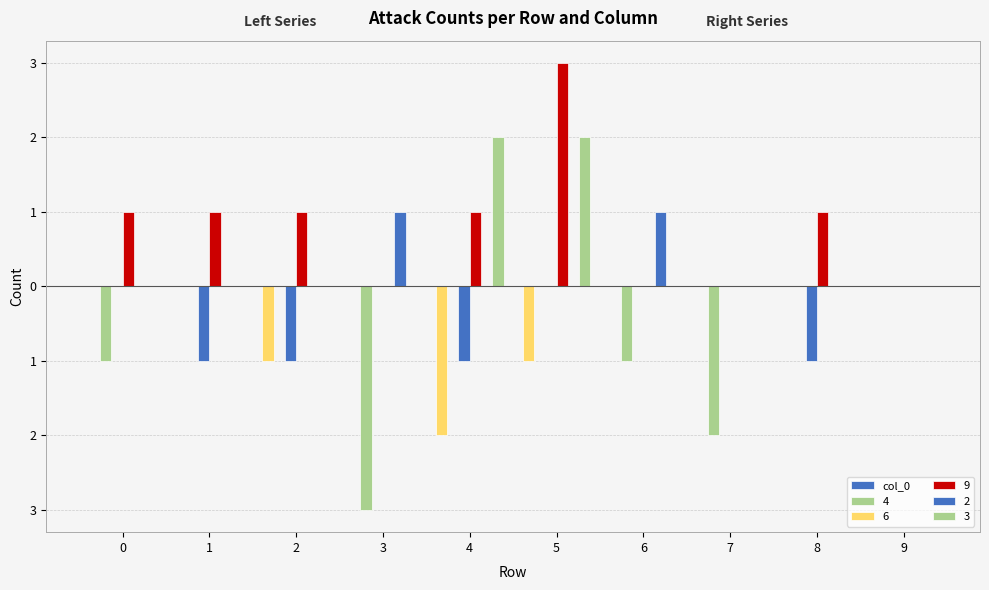

Are the bars horizontal?

No